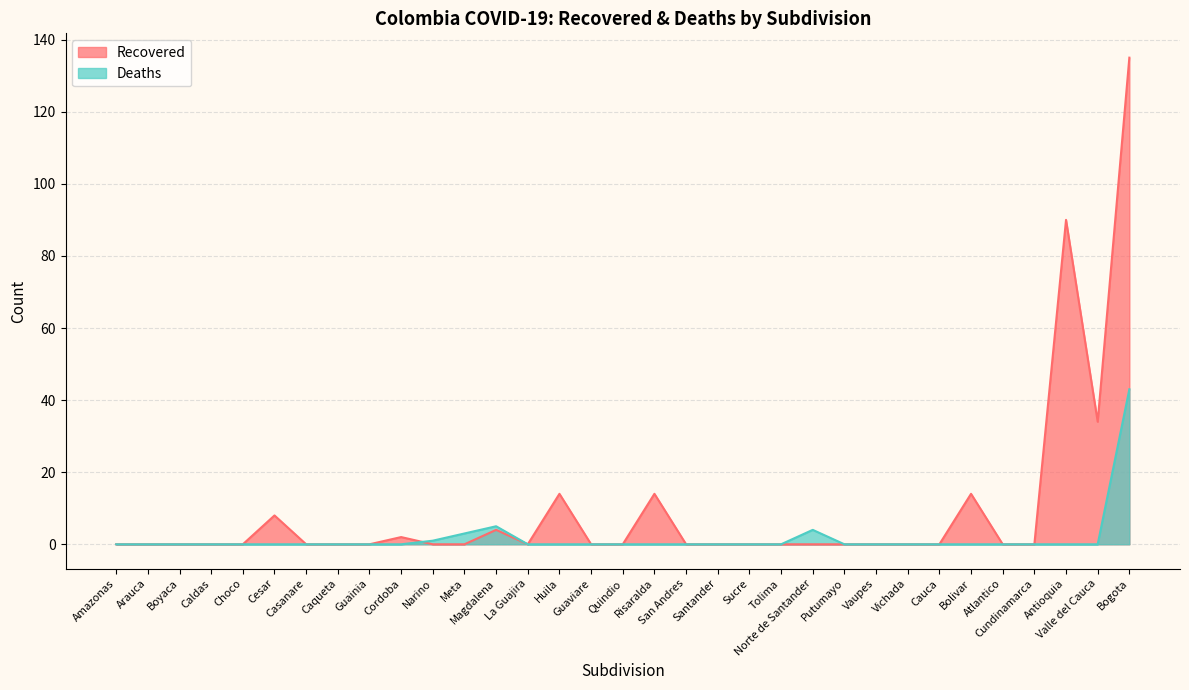

True or false: Recovered and Deaths intersect in this chart.

True